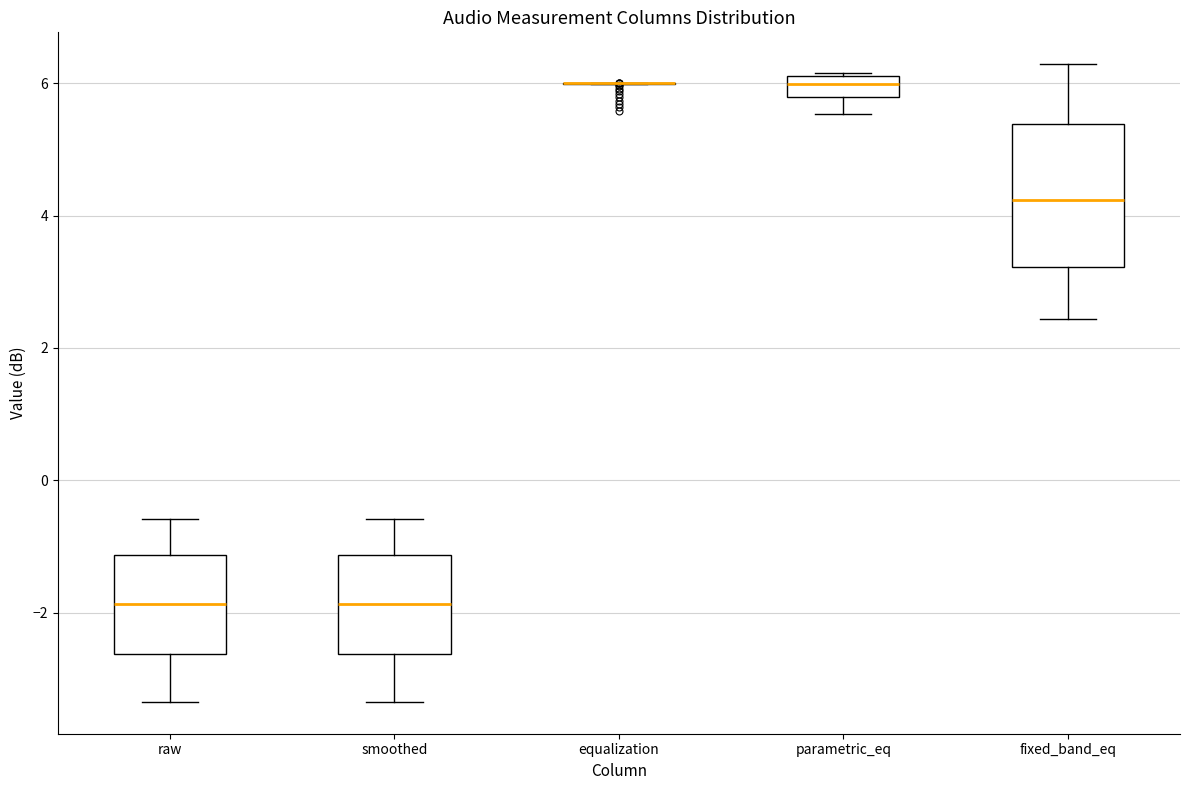

Reading left to right, read every box against the y-axis: the position of its median line, the range the box covers, and the ends of its whiskers. The values are not printed on the chart, so give them approximately, as read against the axis.

raw: median -1.8, box -2.6 to -1.2, whiskers -3.4 to -0.6
smoothed: median -1.8, box -2.6 to -1.2, whiskers -3.4 to -0.6
equalization: box collapsed to a line at 6.0, whiskers 6.0 to 6.0
parametric_eq: median 6.0, box 5.8 to 6.2, whiskers 5.6 to 6.2
fixed_band_eq: median 4.2, box 3.2 to 5.4, whiskers 2.4 to 6.2